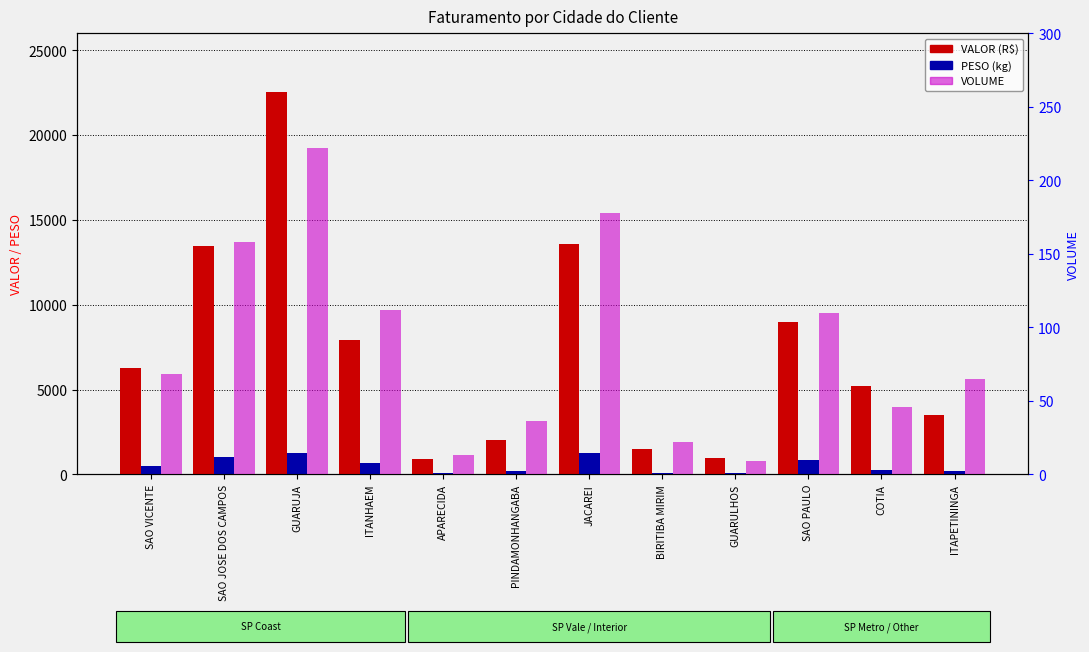

Count the number of categories in the chart.

12